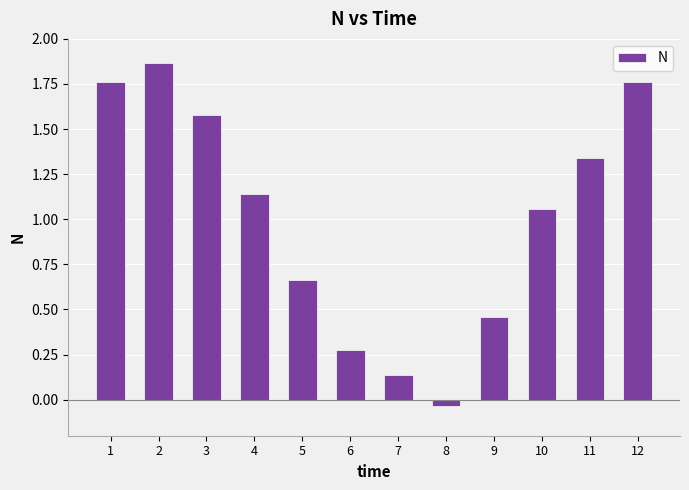

Are the bars horizontal?

No